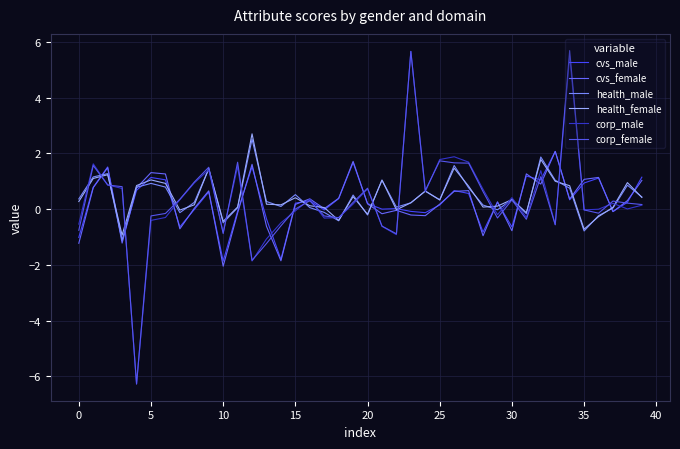

Which series has the largest range (max minus min)?

corp_female